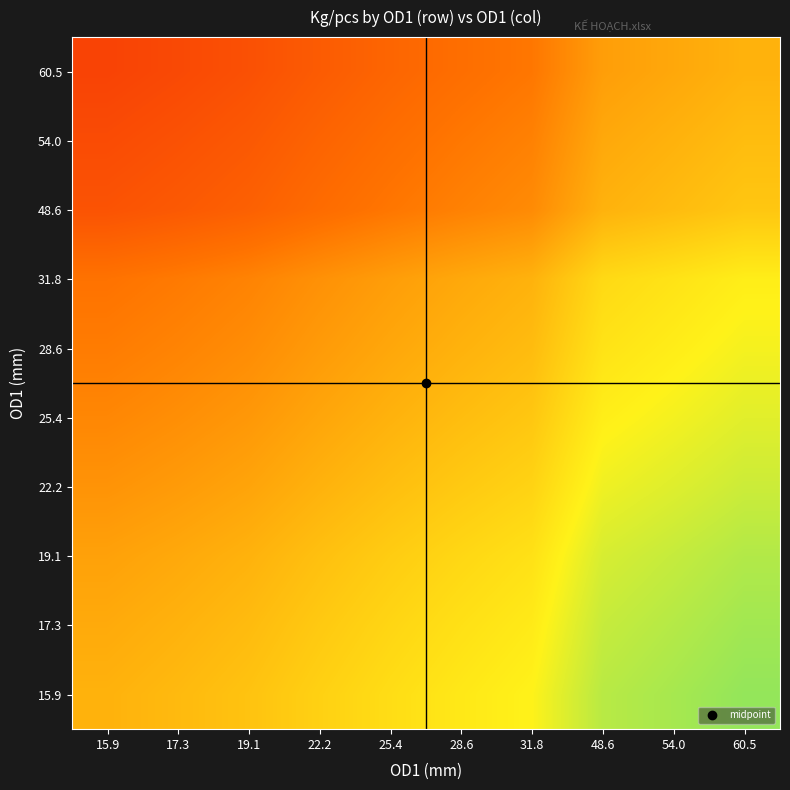

How many series are shown in this chart?

10